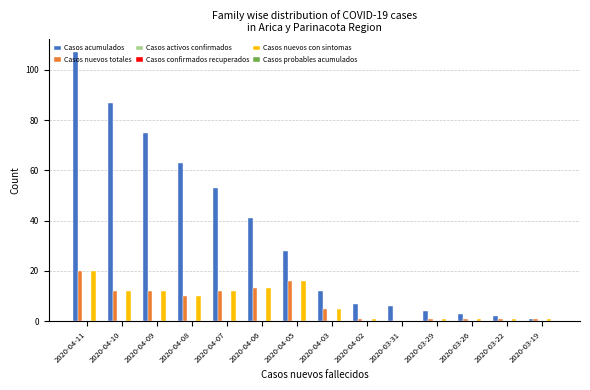

What position from the right is 2020-03-31?

5